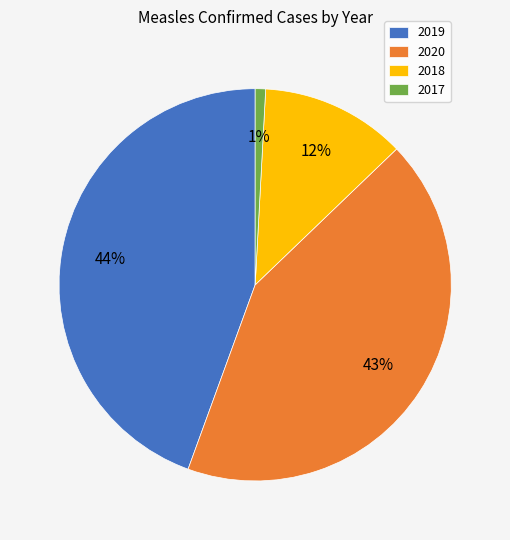

To the nearest percent, what is the combined percentage of 2018 and 2017?

13%